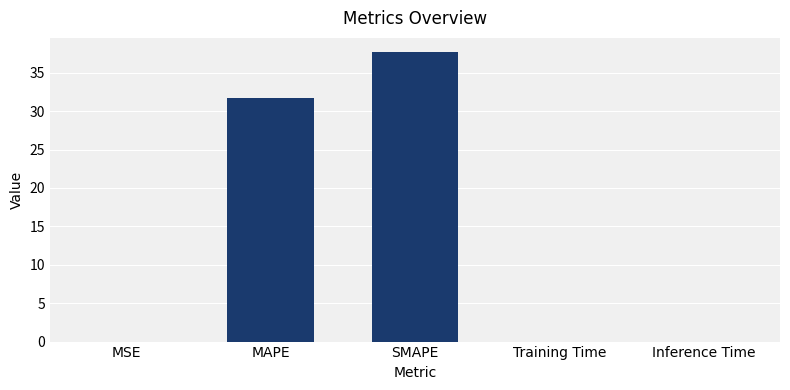

What is the approximate value at MAPE?

31.7